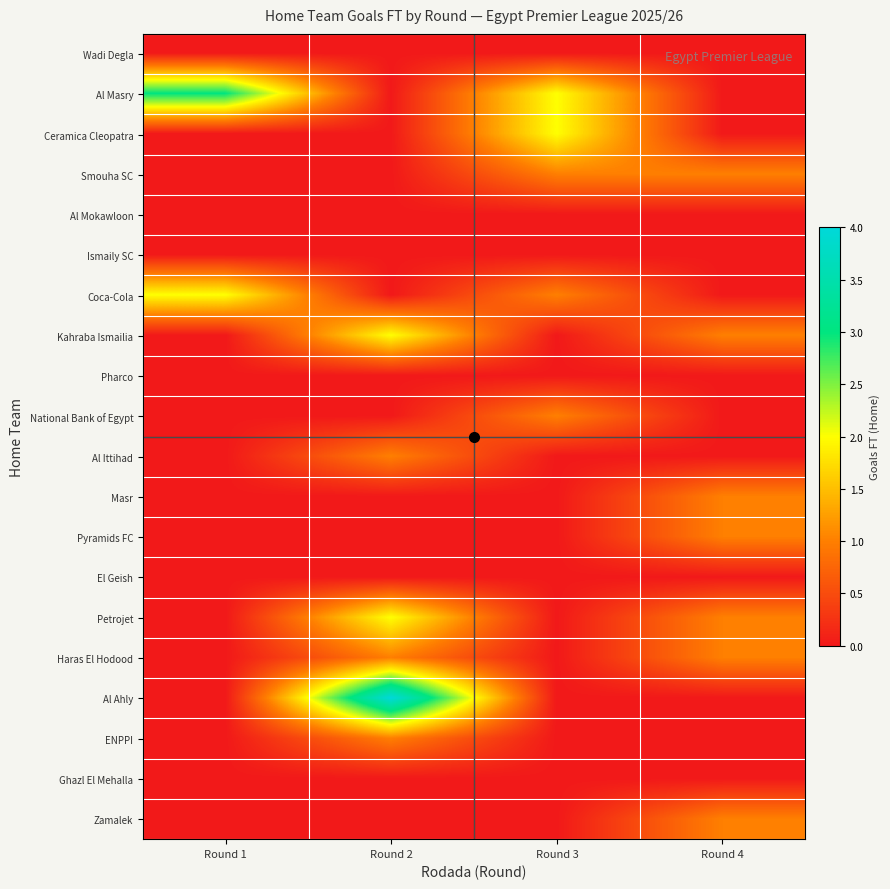

List the series in order of their peak value, lowest first.

Wadi Degla, Al Mokawloon, Ismaily SC, Pharco, El Geish, Ghazl El Mehalla, Smouha SC, National Bank of Egypt, Al Ittihad, Masr, Pyramids FC, Haras El Hodood, ENPPI, Zamalek, Ceramica Cleopatra, Coca-Cola, Kahraba Ismailia, Petrojet, Al Masry, Al Ahly